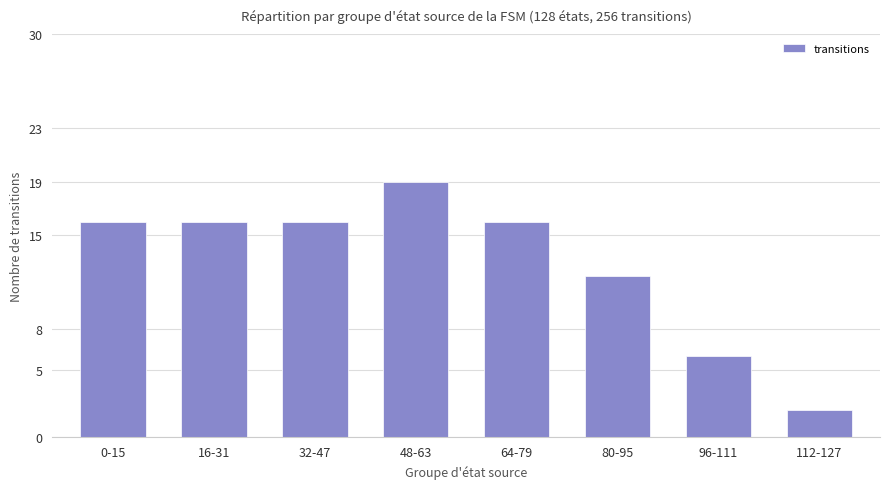

How many values are between 12 and 16?

5